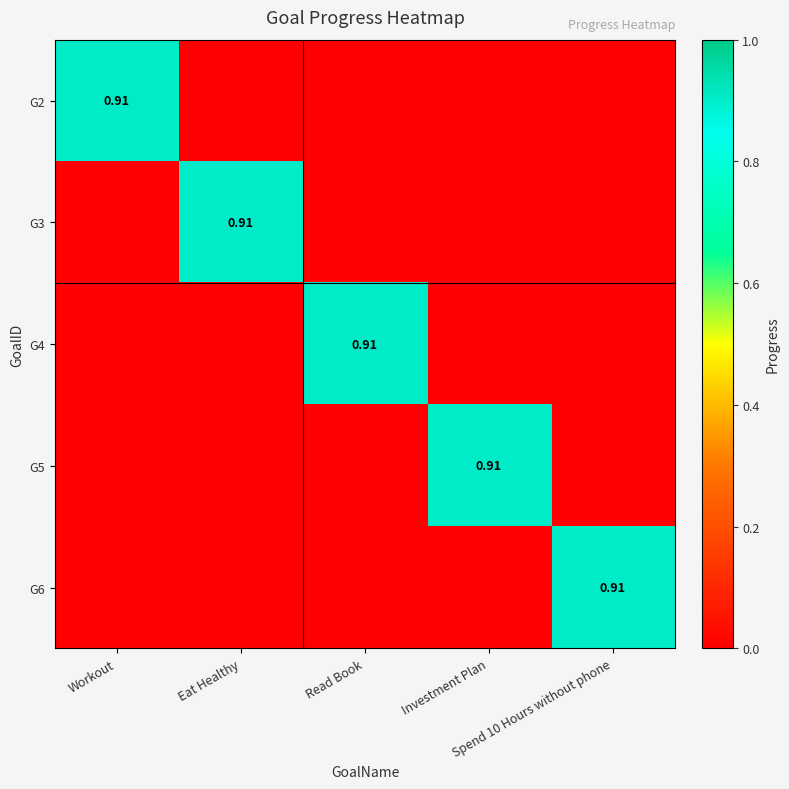

Which has a higher value, Workout or Spend 10 Hours without phone?

Workout